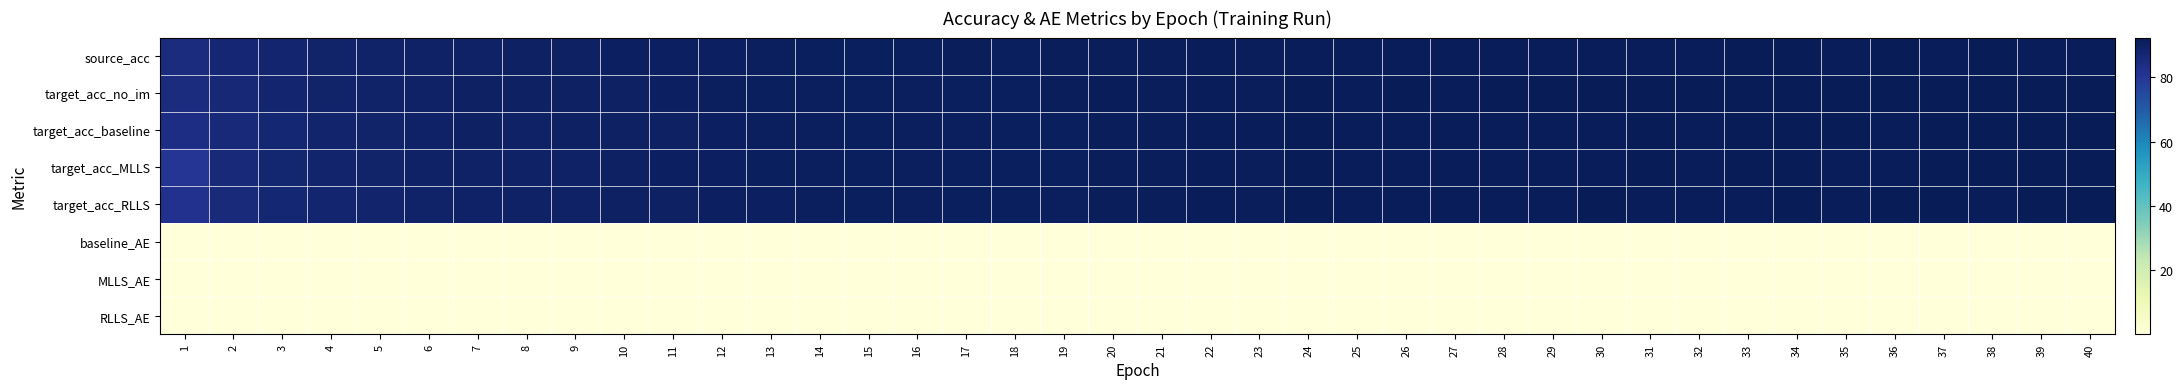

How many categories are shown in the chart?

40